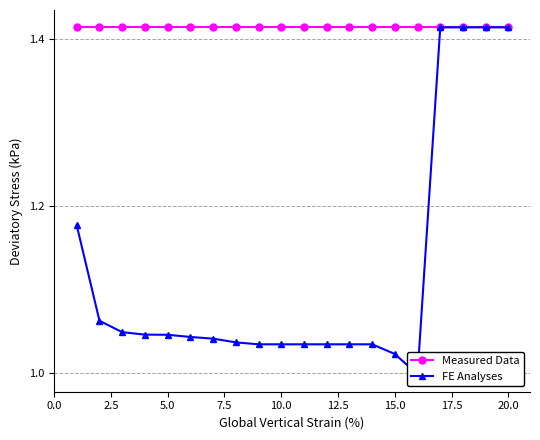

Which series has the largest total across all categories?

Measured Data